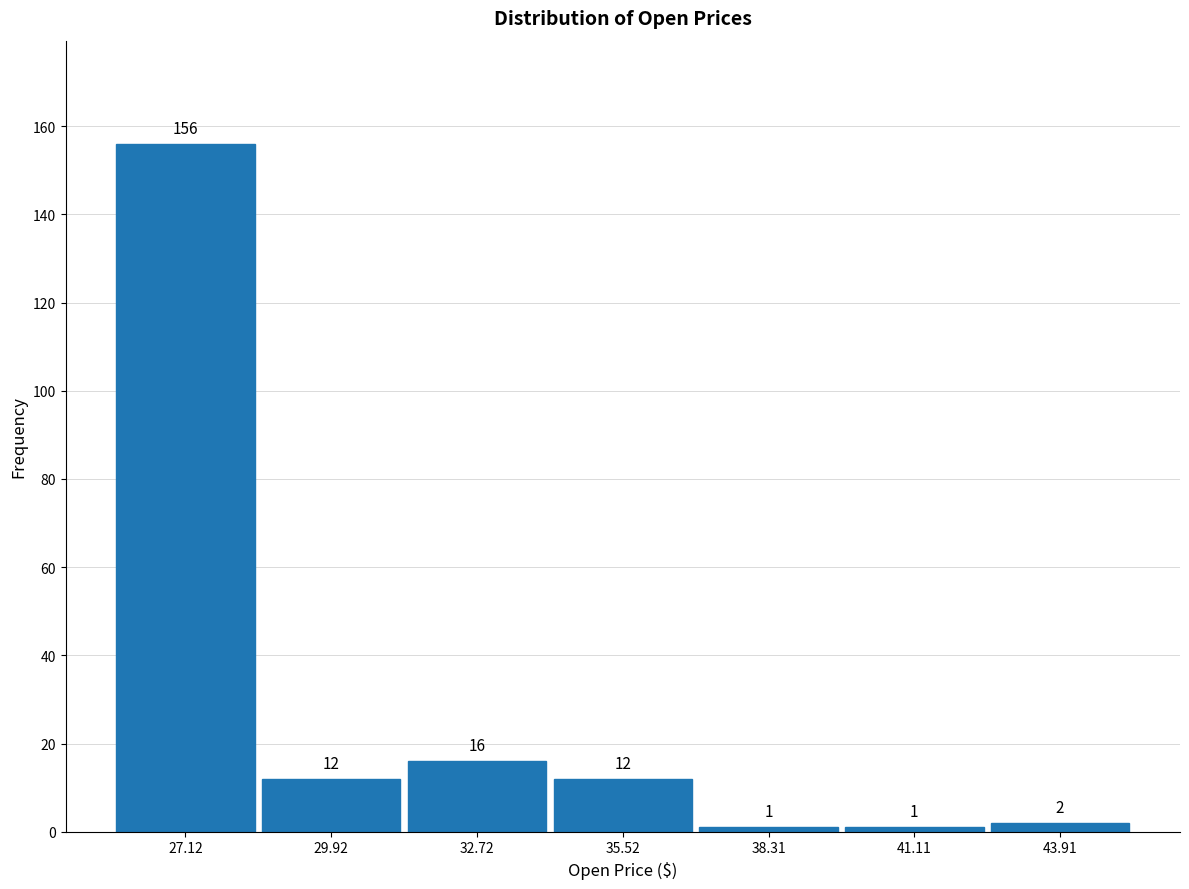

Reading left to right, list every bar in this chart as the range it spans on the x-axis followed by its height. The bar edges are not printed on the chart, so give them approximately, as read against the axis.

25.5 to 28.5: 156
28.5 to 31.5: 12
31.5 to 34.0: 16
34.0 to 37.0: 12
37.0 to 39.5: 1
39.5 to 42.5: 1
42.5 to 45.5: 2